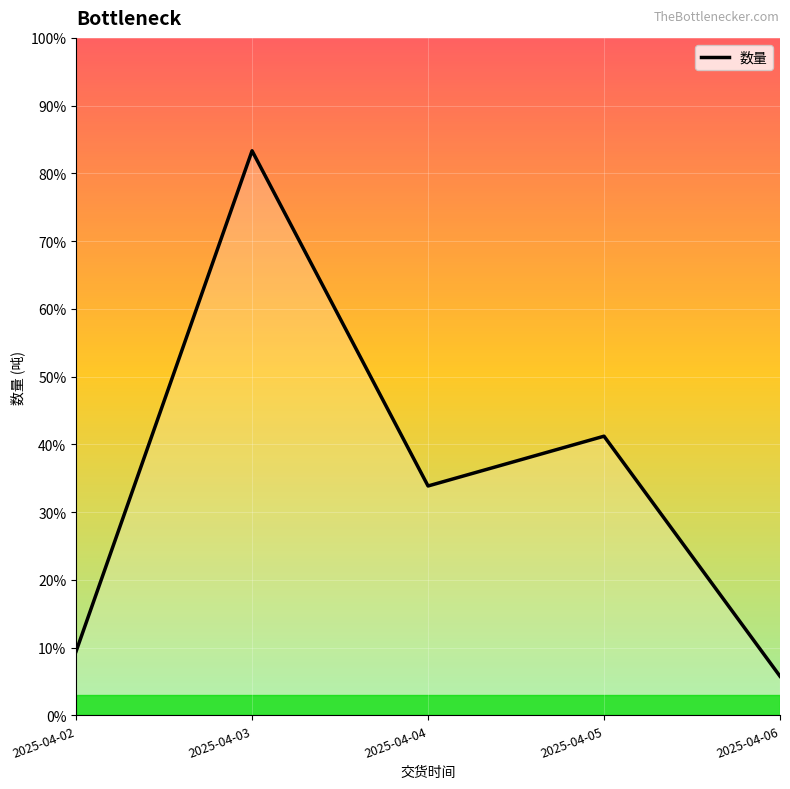

Reading right to left, what are all the values shown in this chart?

2025-04-06=22.0	2025-04-05=157.0	2025-04-04=129.0	2025-04-03=317.5	2025-04-02=36.0